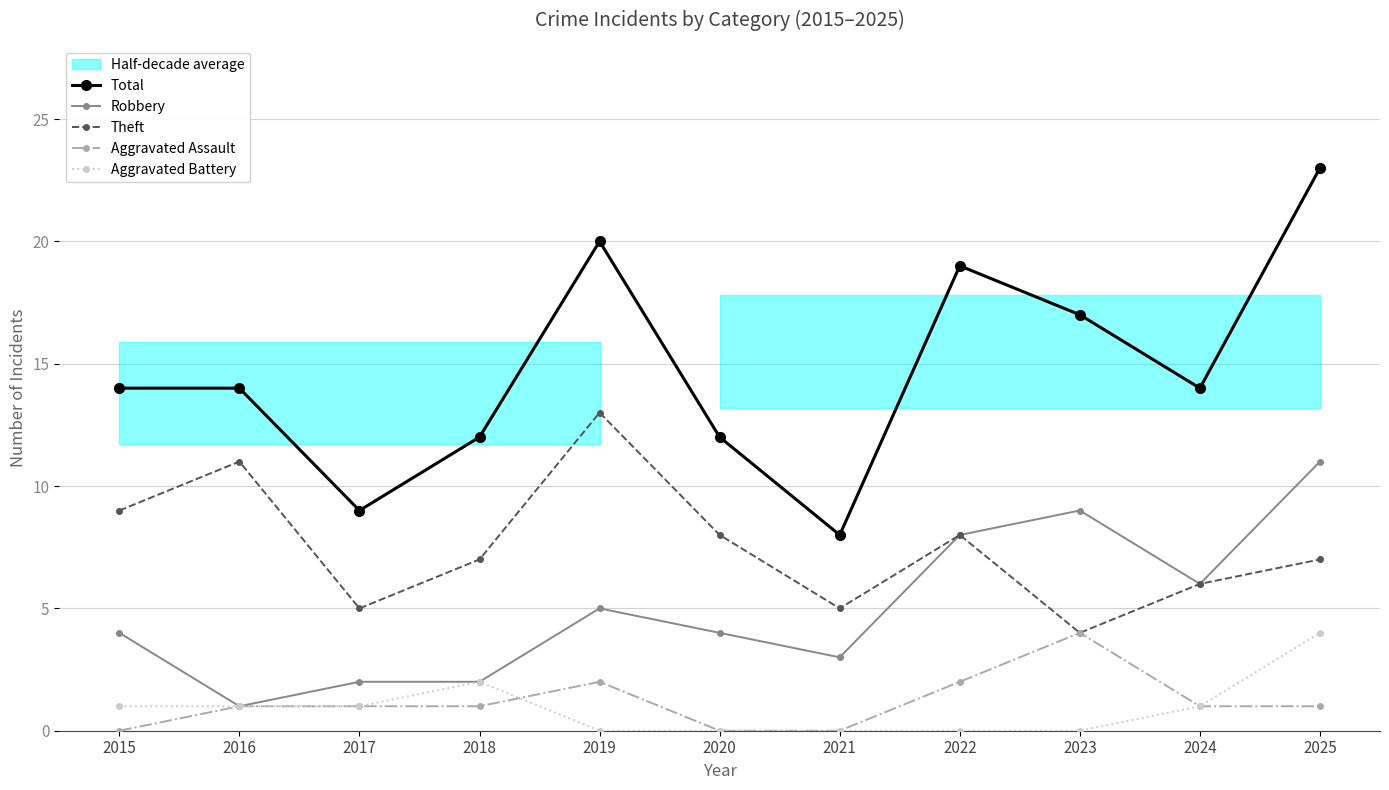

Is this an area chart (filled region under the line)?

No